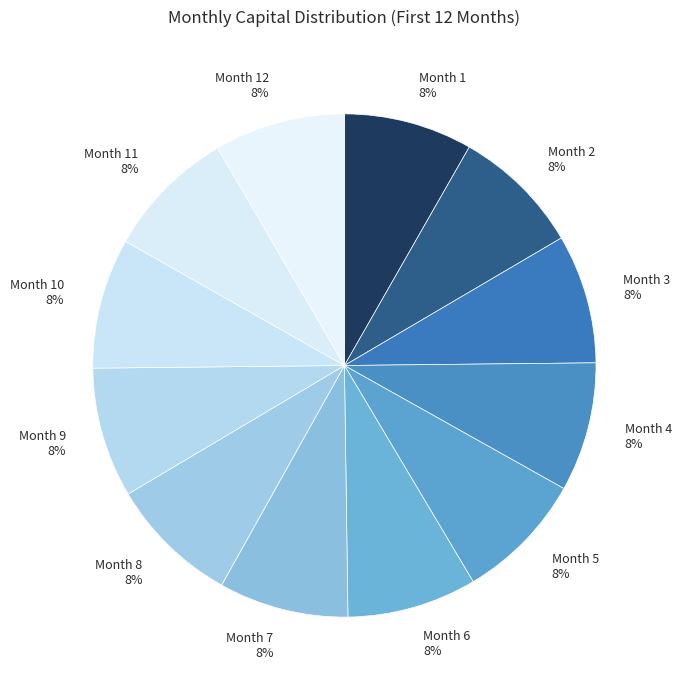

How many segments does this pie chart have?

12